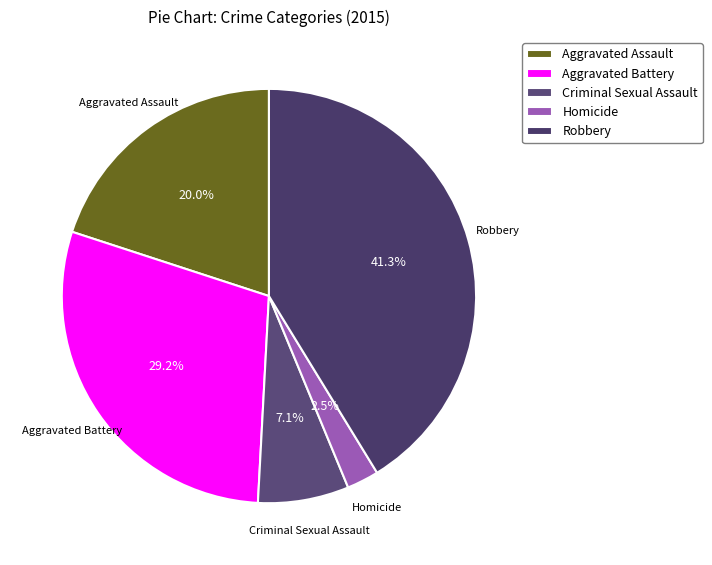

To the nearest percent, what is the difference between the Aggravated Assault and Homicide slice percentages?

17%